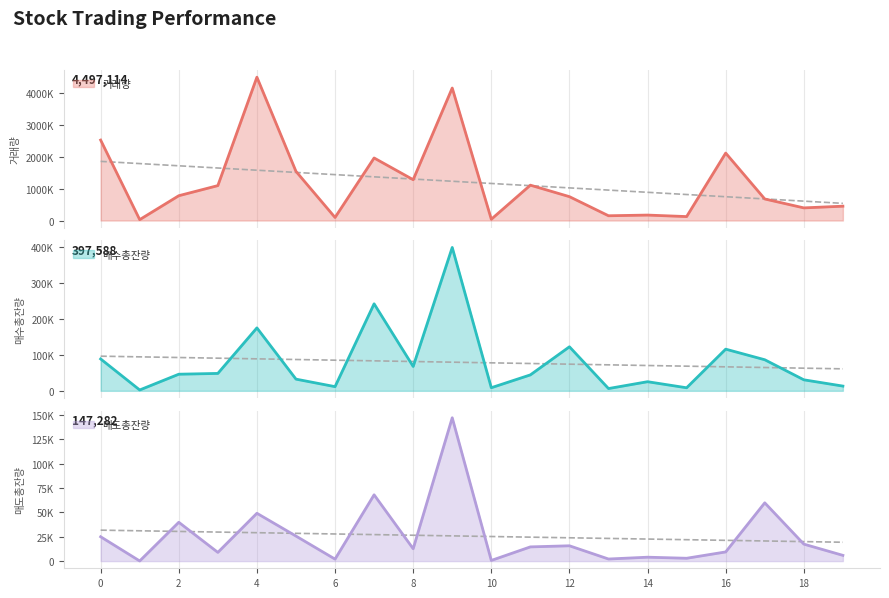

What is the sum of all 매도총잔량 values?

511948